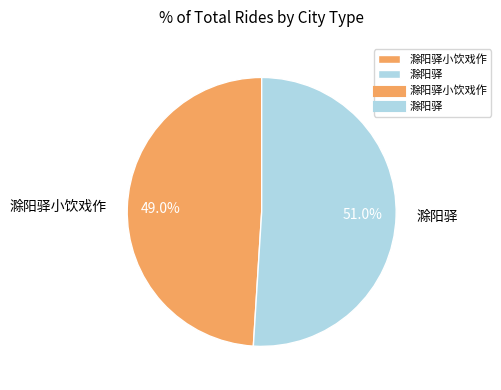

Is there a majority slice in this chart?

Yes